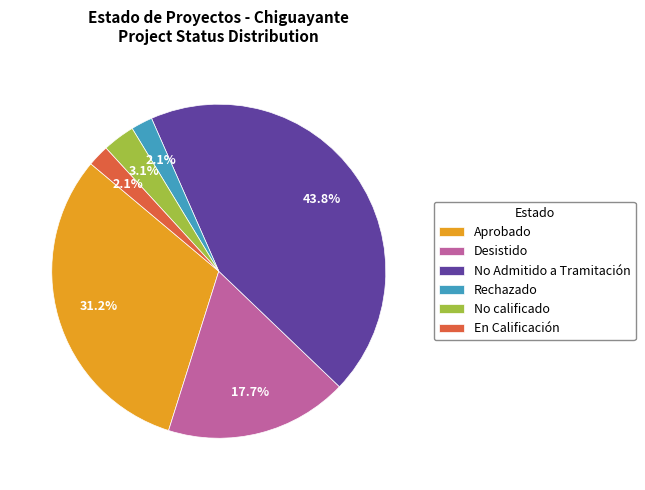

Which category has the biggest portion of the pie?

No Admitido a Tramitación